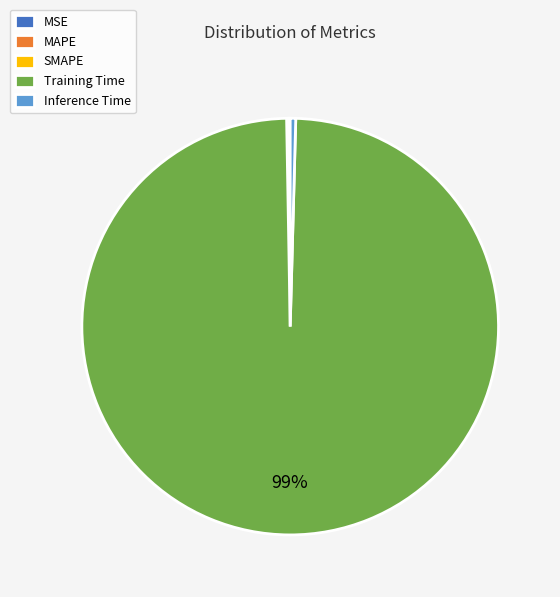

The Training Time slice represents 99% of the pie. True or false?

True